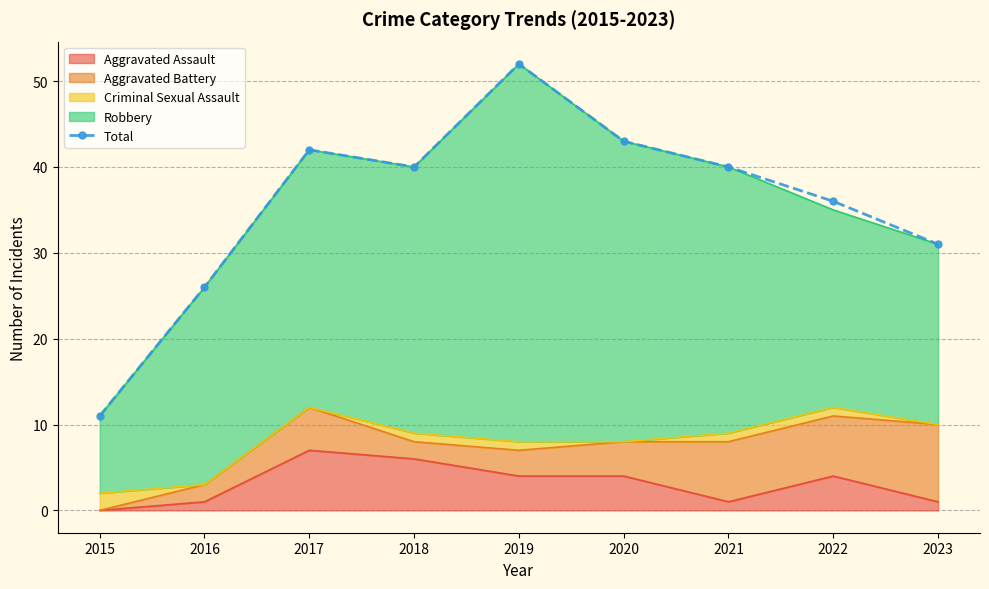

Is it true that the value at 2015 is 11?

True